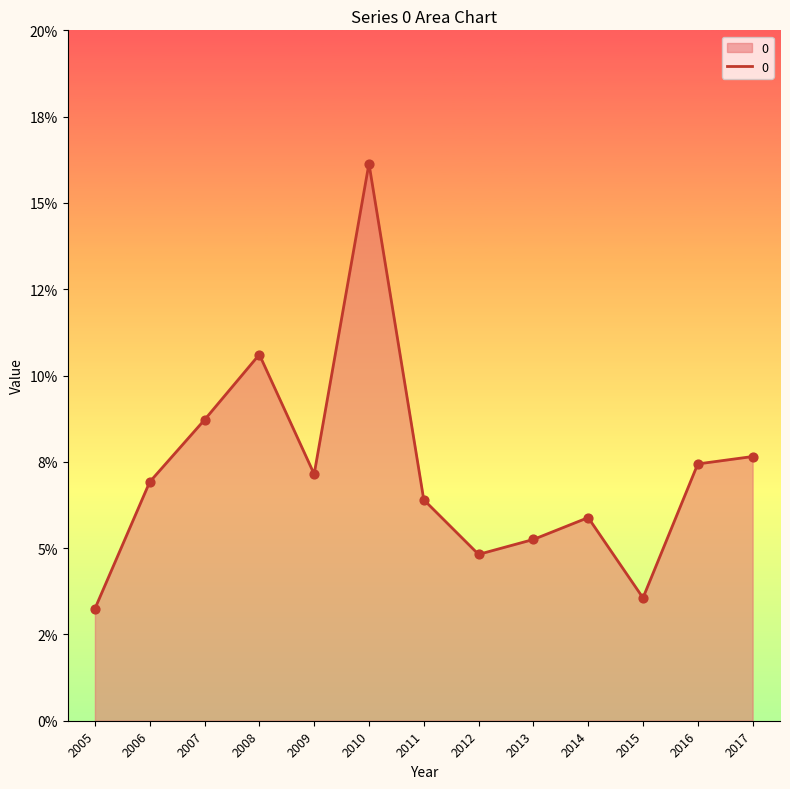

Is this an area chart (filled region under the line)?

Yes